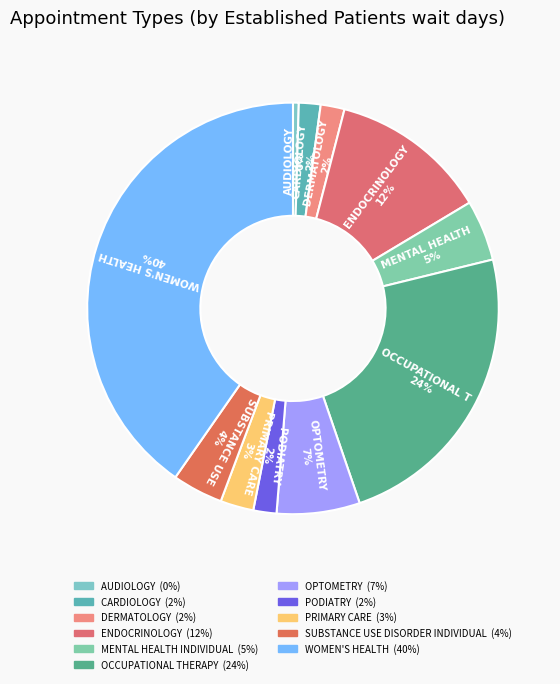

Approximately how many times larger is the value at WOMEN'S HEALTH compared to OCCUPATIONAL THERAPY?

1.7